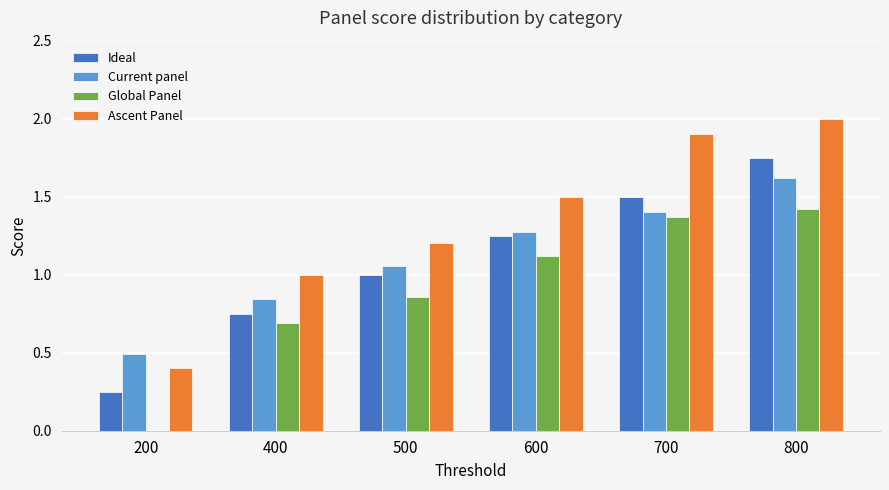

At which category is the sum across all series the highest?

800